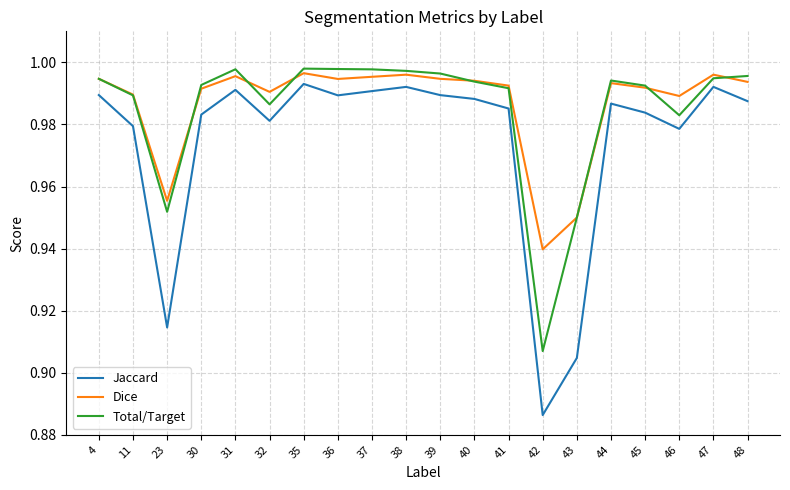

The Total/Target series shows 0.5 at 38. True or false?

False